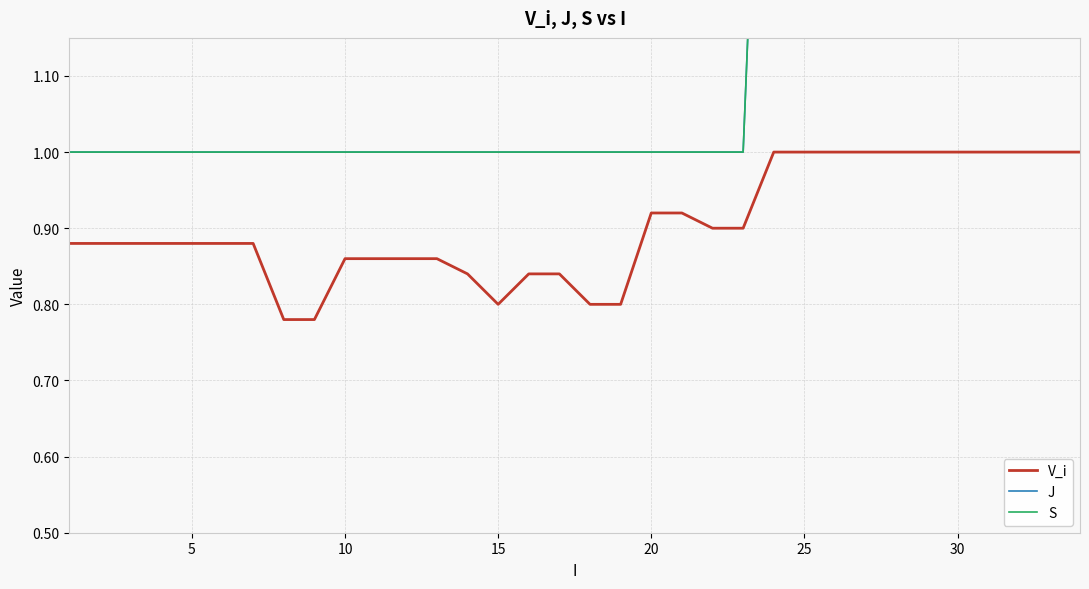

Is this an area chart (filled region under the line)?

No